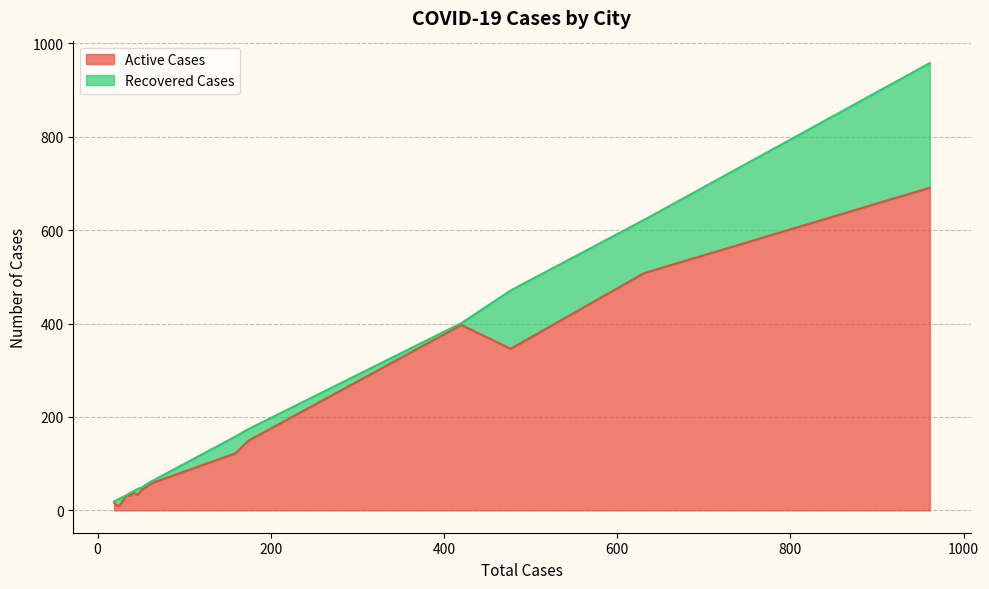

How many data points in Active Cases are above 42?

7